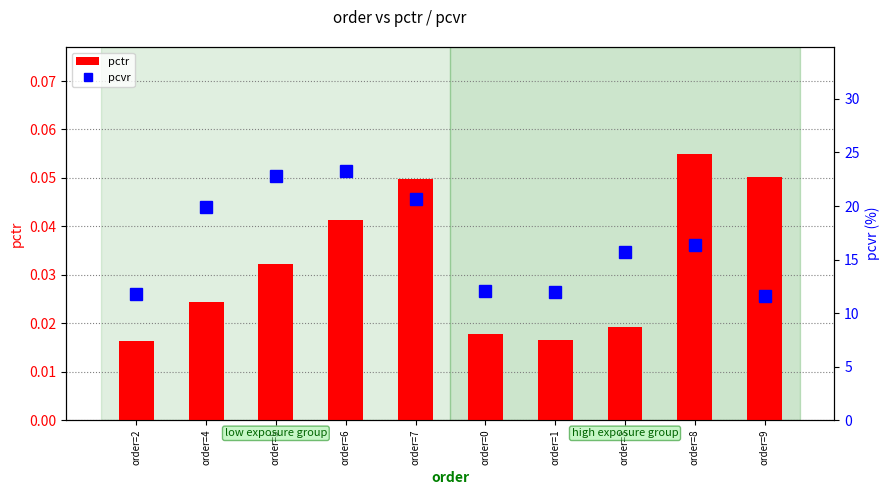

What is the minimum value for pcvr?

11.6